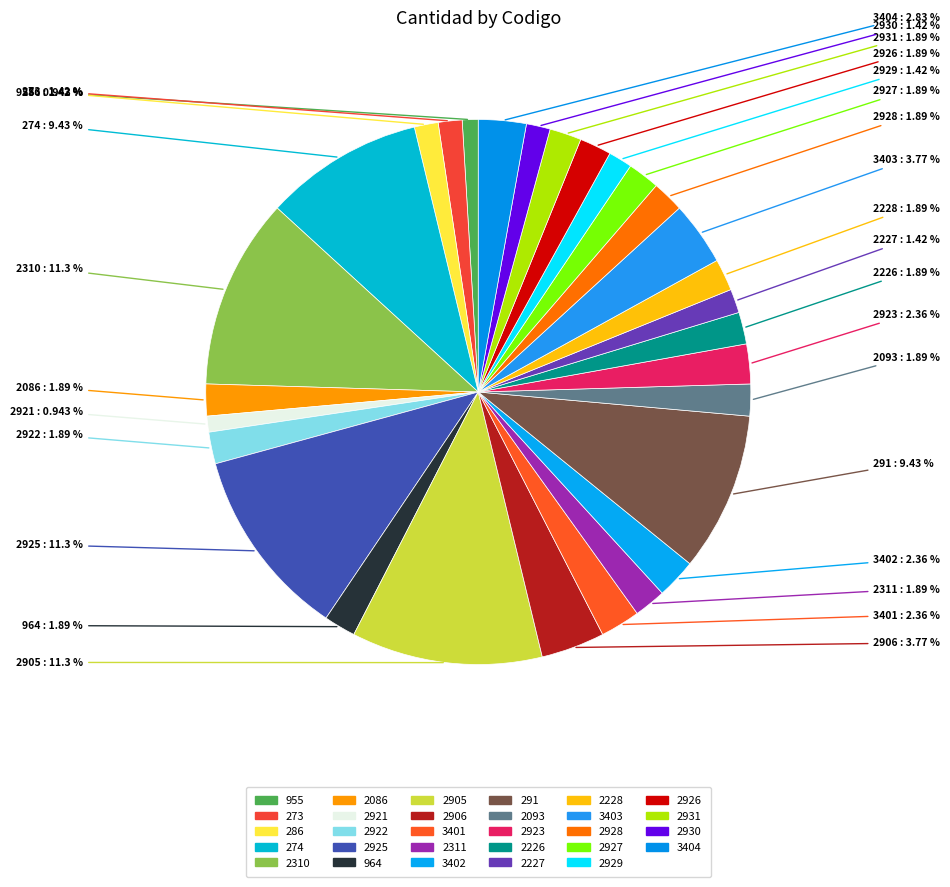

Count the number of slices in the pie.

29